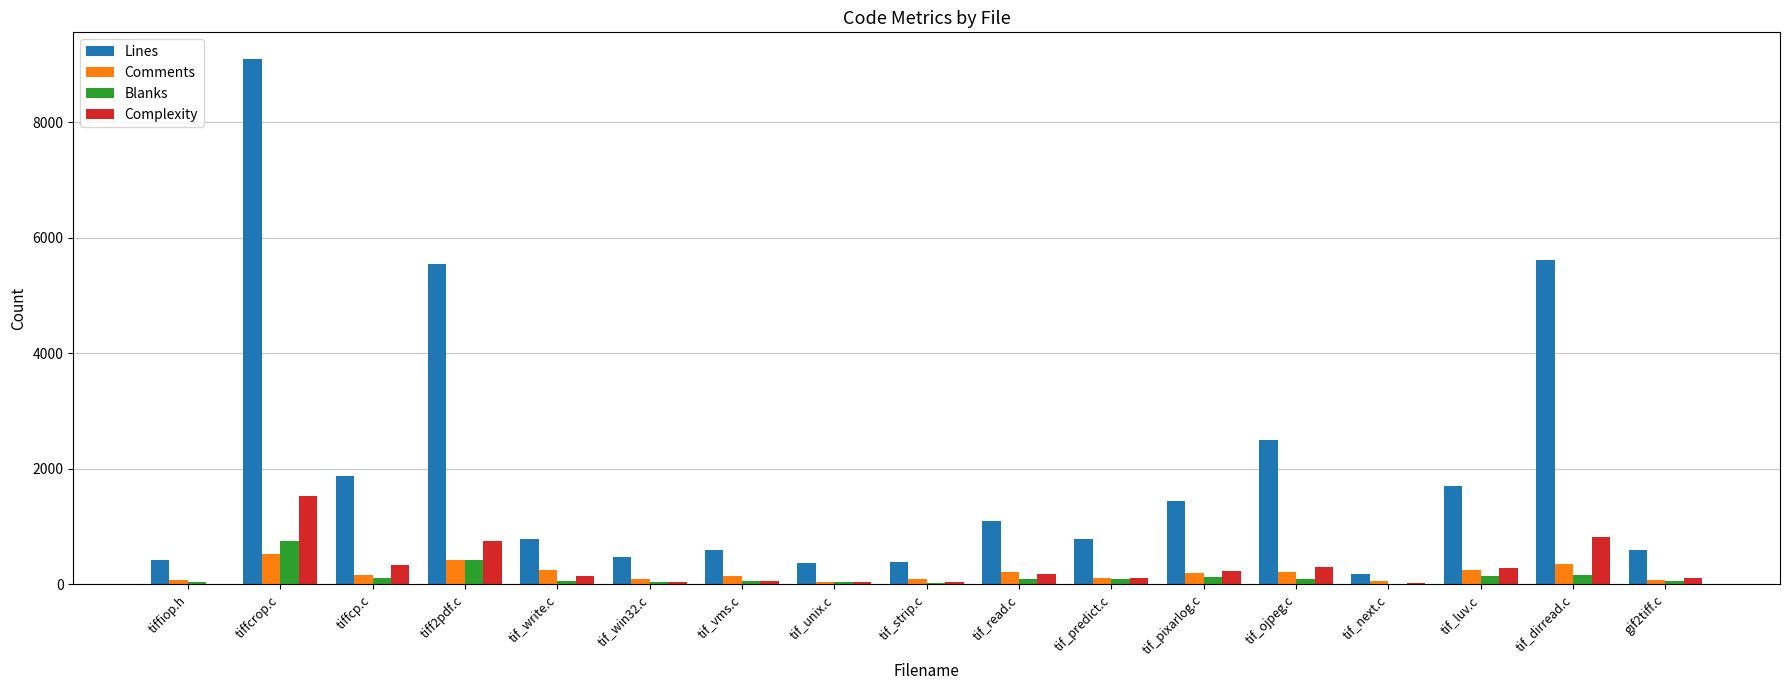

At which category is the sum across all series the highest?

tiffcrop.c